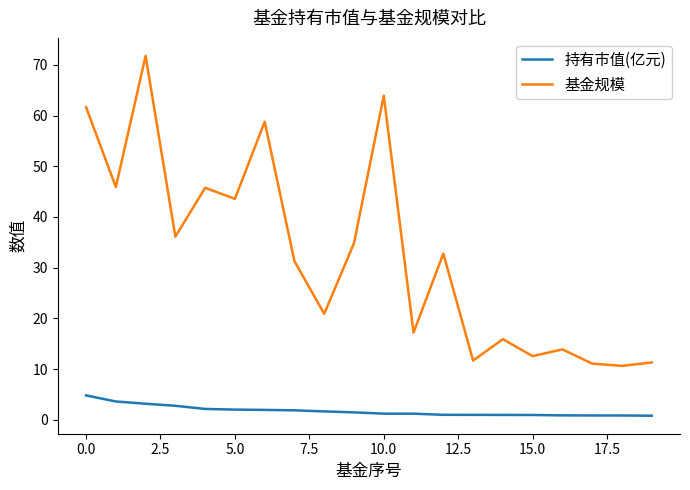

What is the minimum value for 基金规模?

10.6